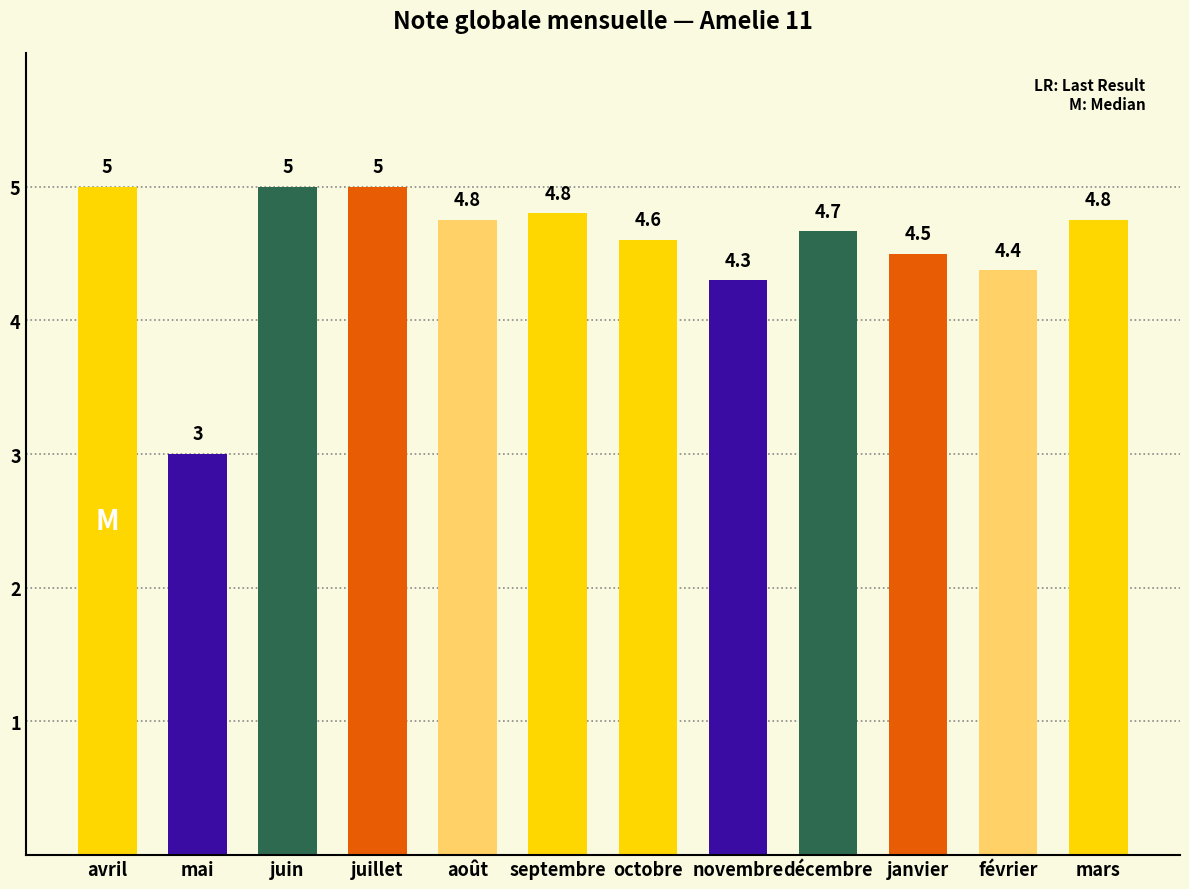

Reading right to left, extract all data points from this chart.

mars=4.8	février=4.4	janvier=4.5	décembre=4.7	novembre=4.3	octobre=4.6	septembre=4.8	août=4.8	juillet=5.0	juin=5.0	mai=3.0	avril=5.0